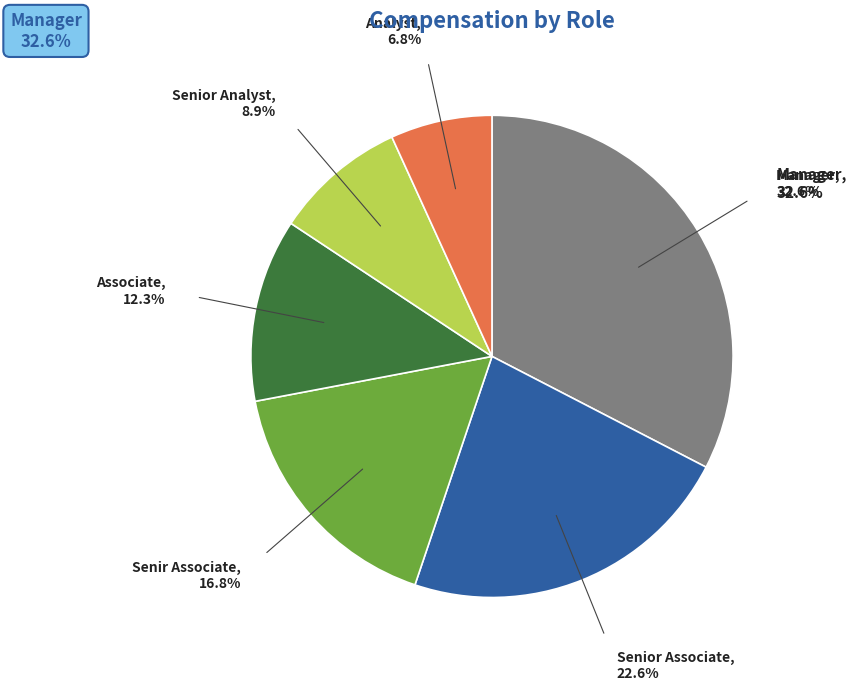

Is there any slice that represents more than half of the pie?

No